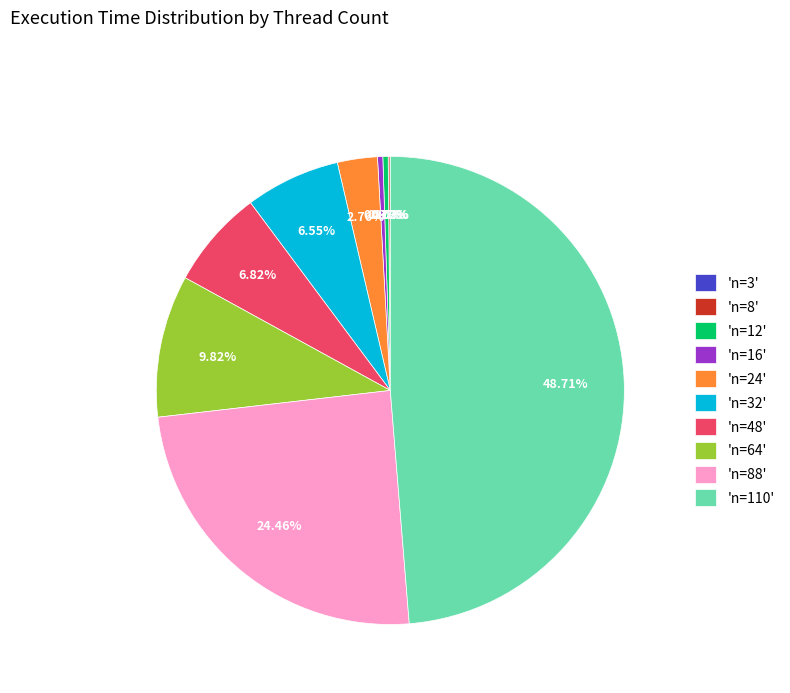

Is 'n=48' the majority of the pie?

No